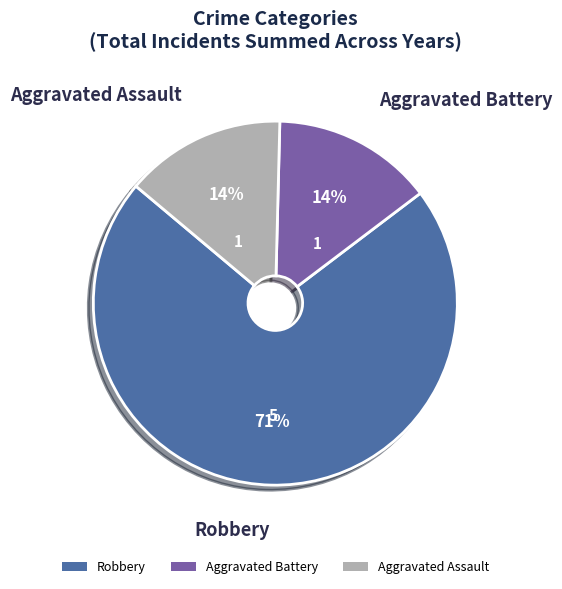

True or false: Robbery accounts for 60% of the total.

False